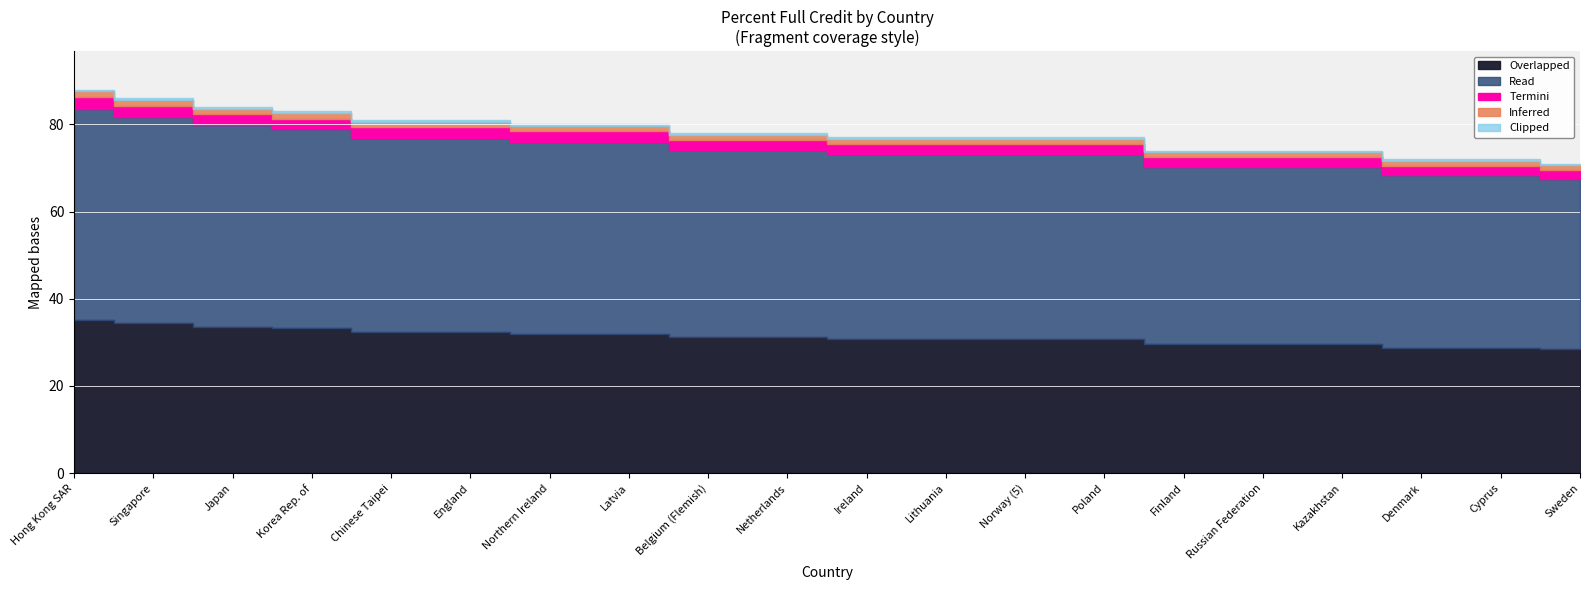

True or false: the data shows 48 at Sweden.

False